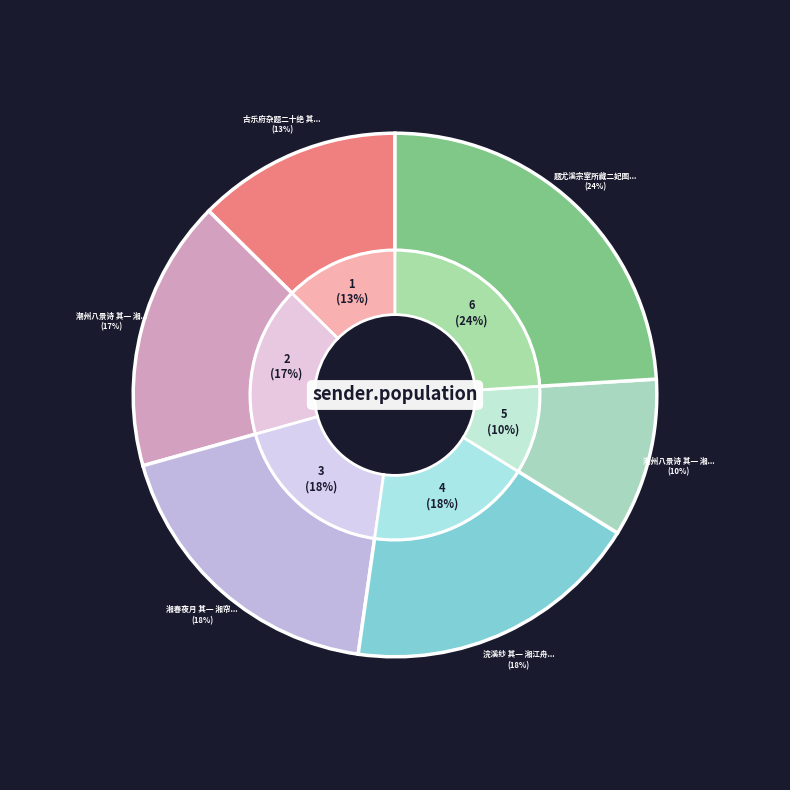

What is the largest slice in the pie chart?

题尤溪宗室所藏二妃图 其一 湘夫人